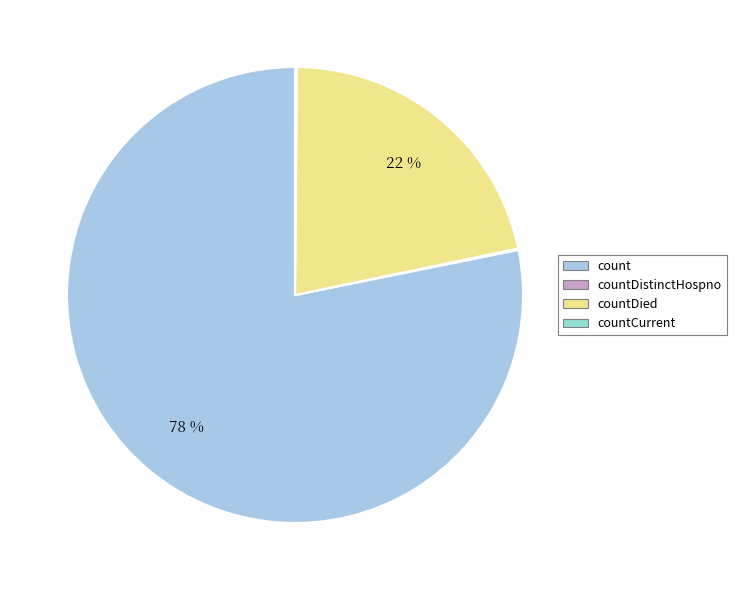

To the nearest percent, what is the difference between the largest and smallest slice percentages?

78%